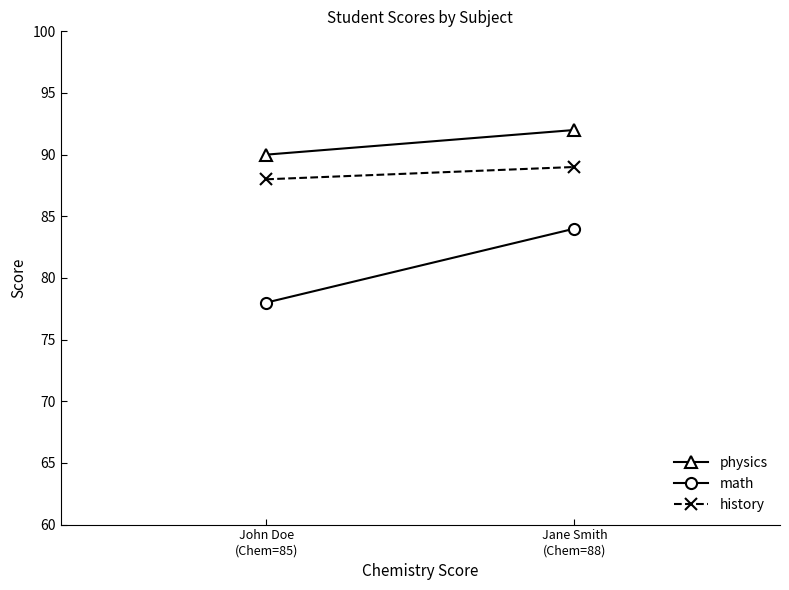

How many lines are shown in the chart?

3